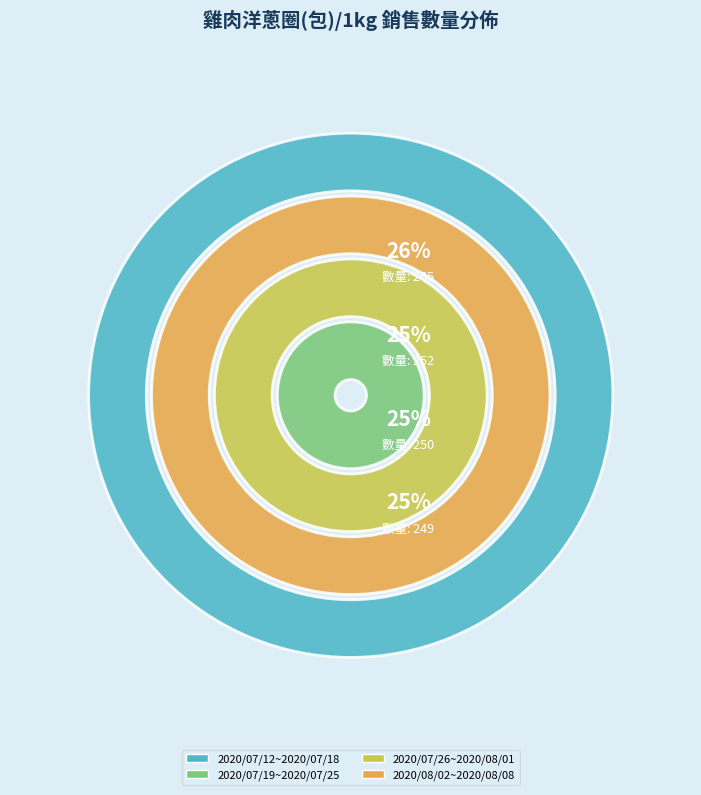

Does 2020/07/19~2020/07/25 represent more than half of the total?

No